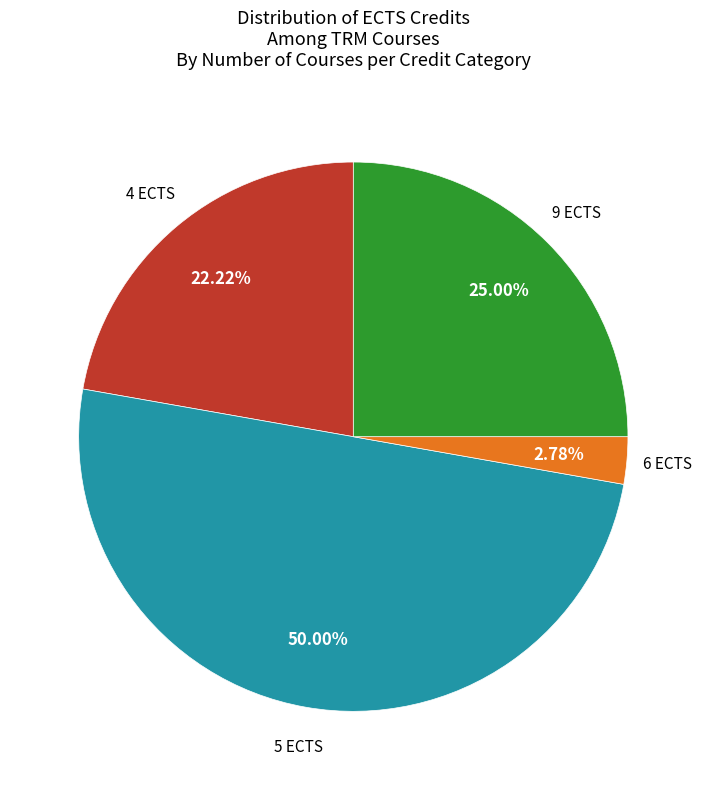

Which has a higher value, 9 ECTS or 5 ECTS?

5 ECTS